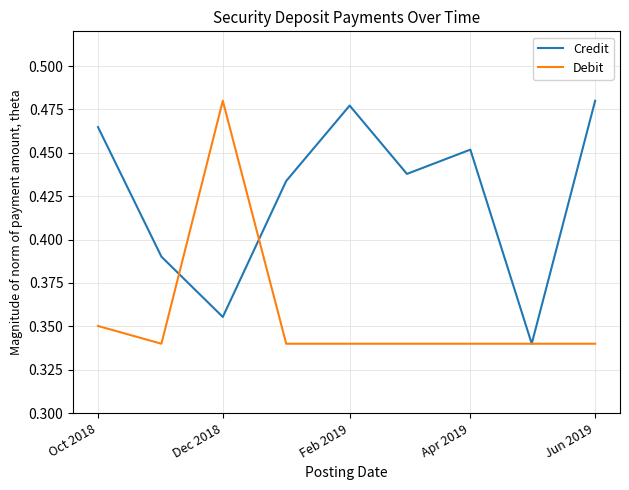

Which series has the largest total across all categories?

Credit